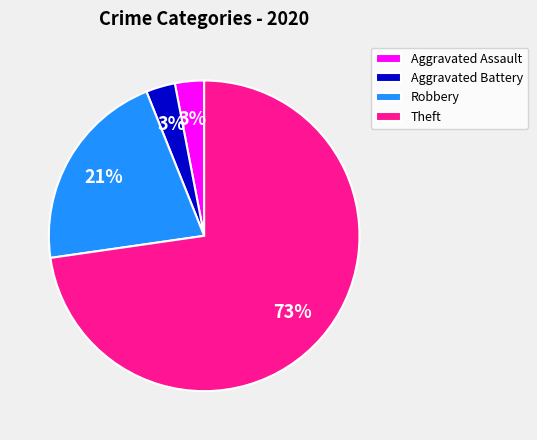

Which slice is the largest?

Theft